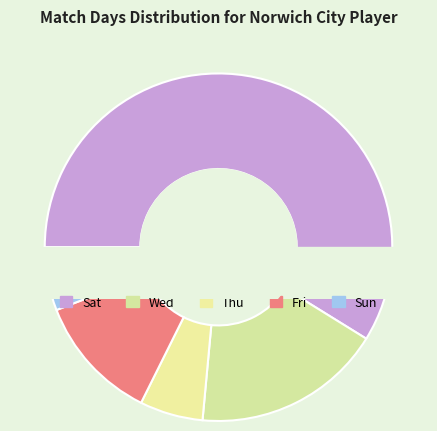

To the nearest percent, what portion does Thu represent?

6%